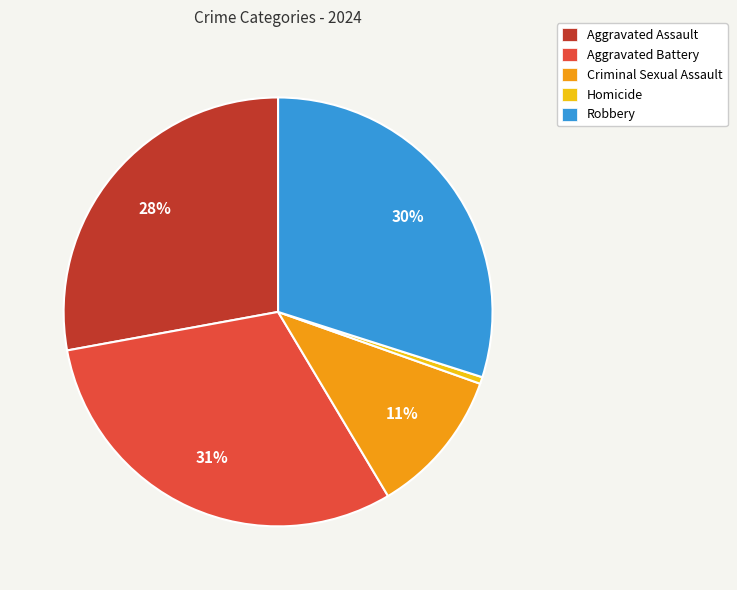

How many segments does this pie chart have?

5